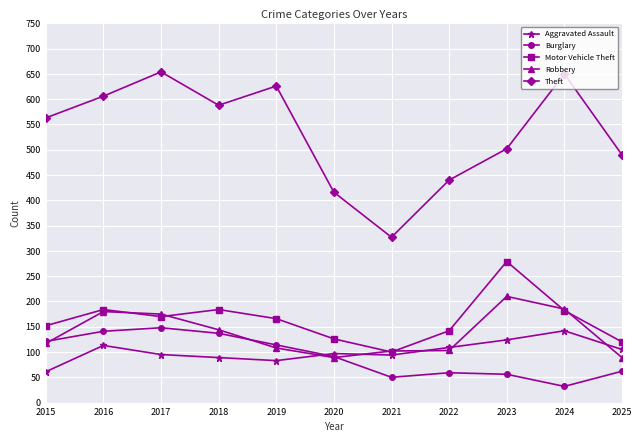

The Burglary series shows 32 at 2024. True or false?

True